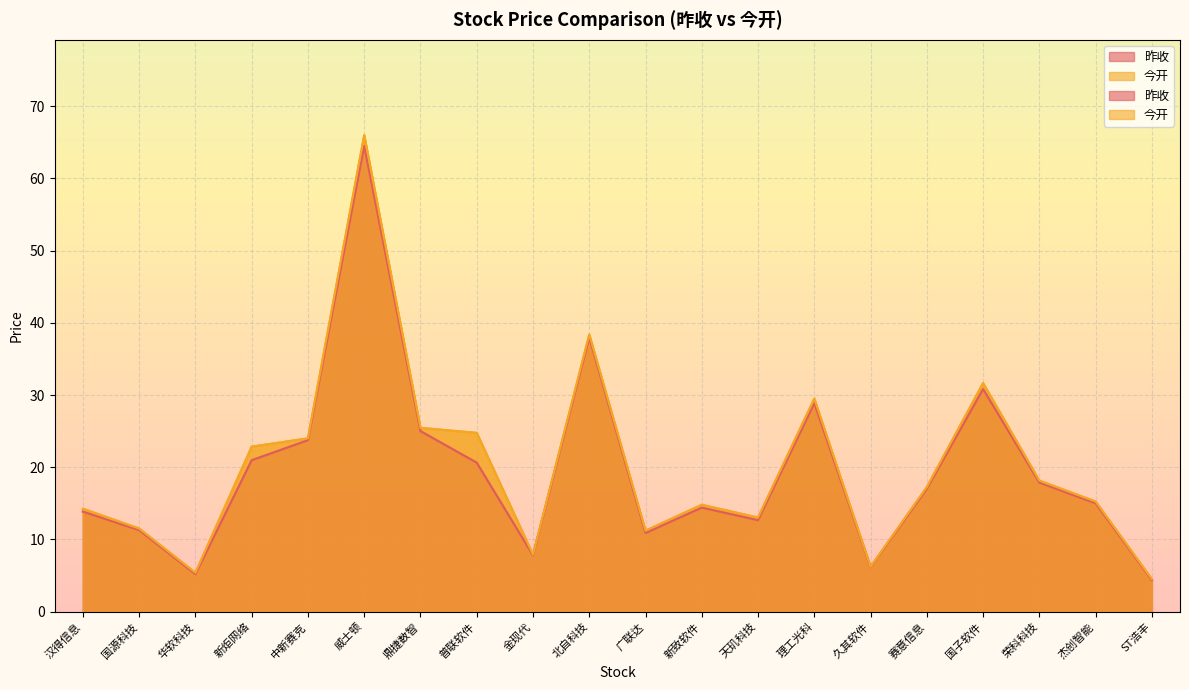

Reading left to right, extract all data points from this chart.

昨收: 汉得信息=13.8	国源科技=11.3	华软科技=5.2	新炬网络=21.0	中新赛克=23.7	威士顿=64.5	鼎捷数智=25.0	普联软件=20.6	金现代=7.8	北自科技=38.0	广联达=10.9	新致软件=14.4	天玑科技=12.7	理工光科=28.9	久其软件=6.1	赛意信息=17.0	国子软件=30.8	荣科科技=17.9	杰创智能=15.0	ST浩丰=4.3
今开: 汉得信息=14.2	国源科技=11.5	华软科技=5.4	新炬网络=22.9	中新赛克=24.0	威士顿=66.0	鼎捷数智=25.4	普联软件=24.8	金现代=7.9	北自科技=38.4	广联达=11.2	新致软件=14.8	天玑科技=13.0	理工光科=29.5	久其软件=6.2	赛意信息=17.2	国子软件=31.6	荣科科技=18.1	杰创智能=15.2	ST浩丰=4.5